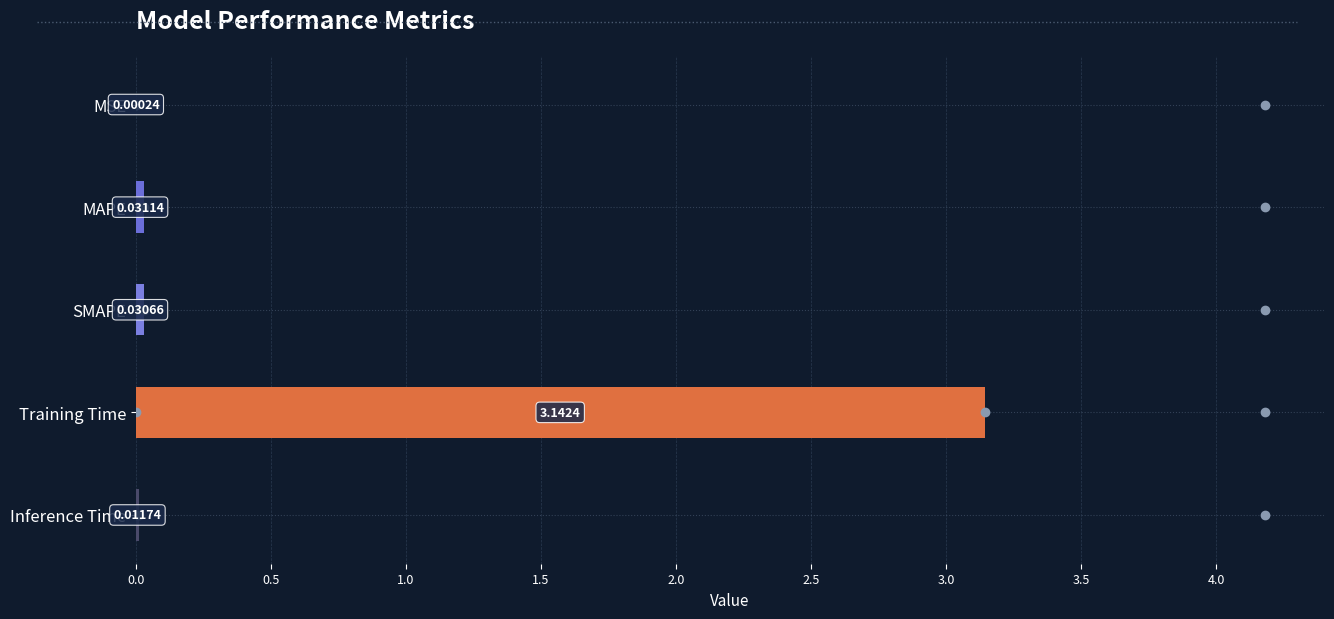

Which label corresponds to the largest value in the chart?

Training Time